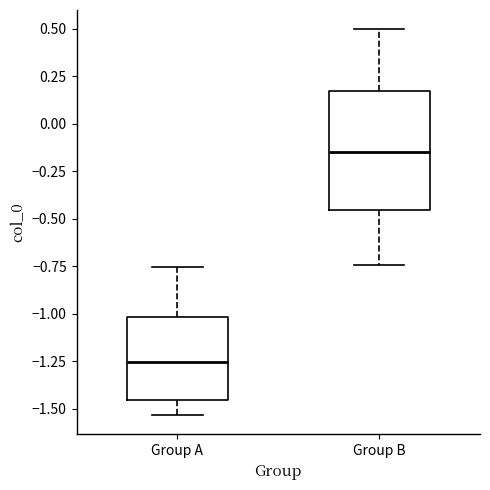

Which box has the lowest median line?

Group A